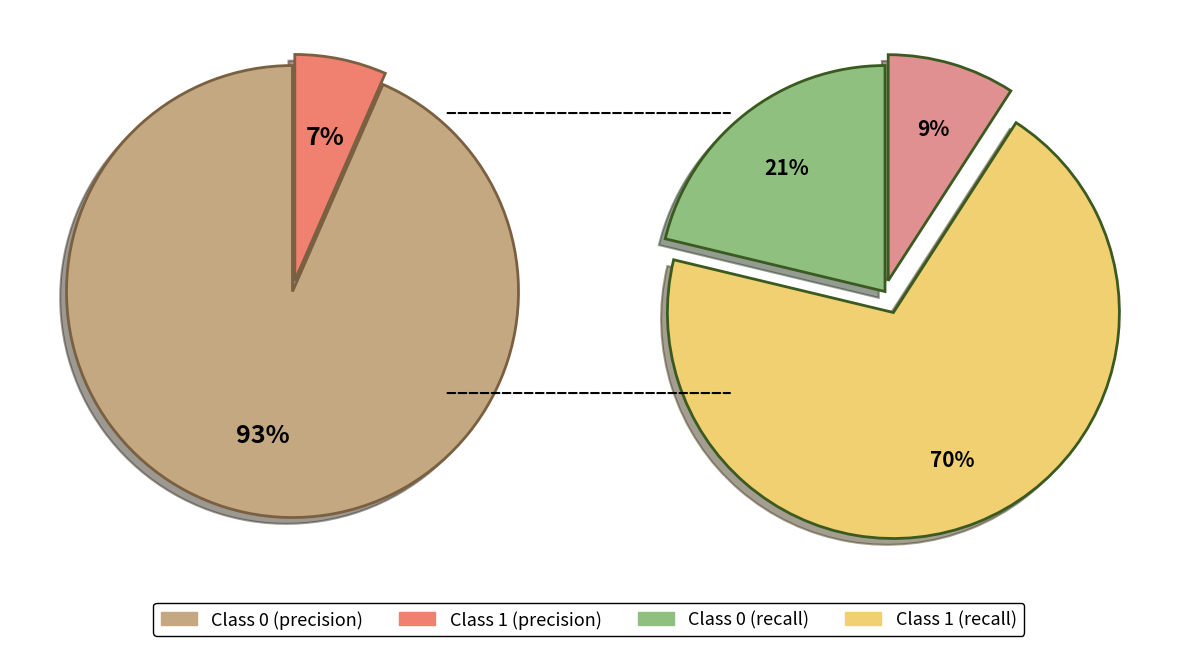

To the nearest percent, what percentage of the pie is 0?

93%